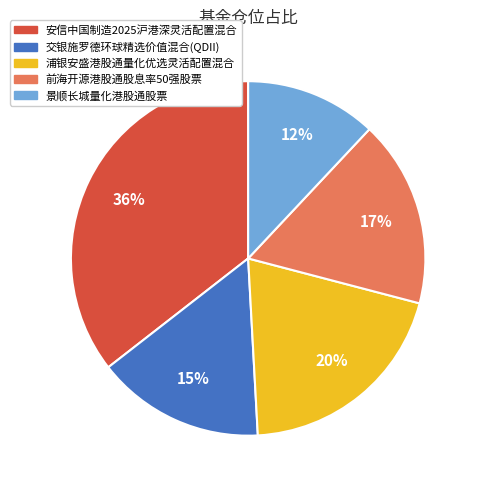

To the nearest percent, what is the average slice percentage?

20%